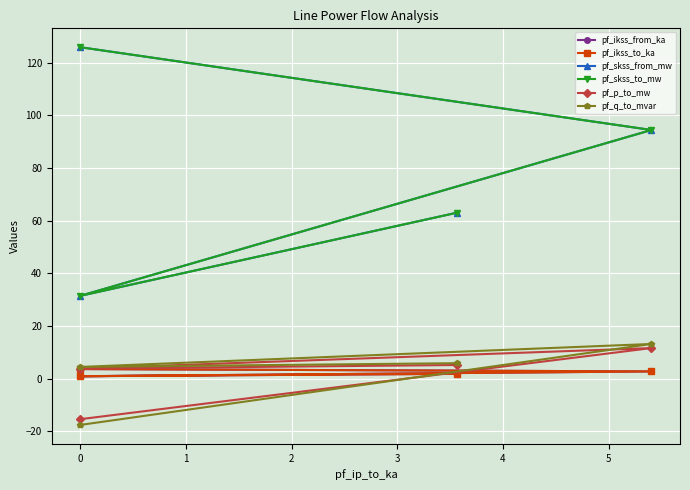

What is the greatest value displayed?

125.9